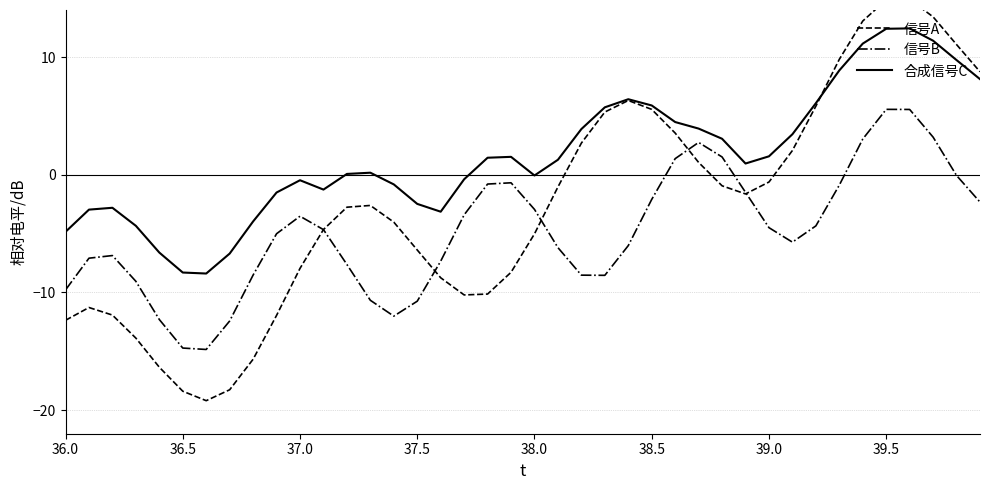

Which series has the largest total across all categories?

合成信号C